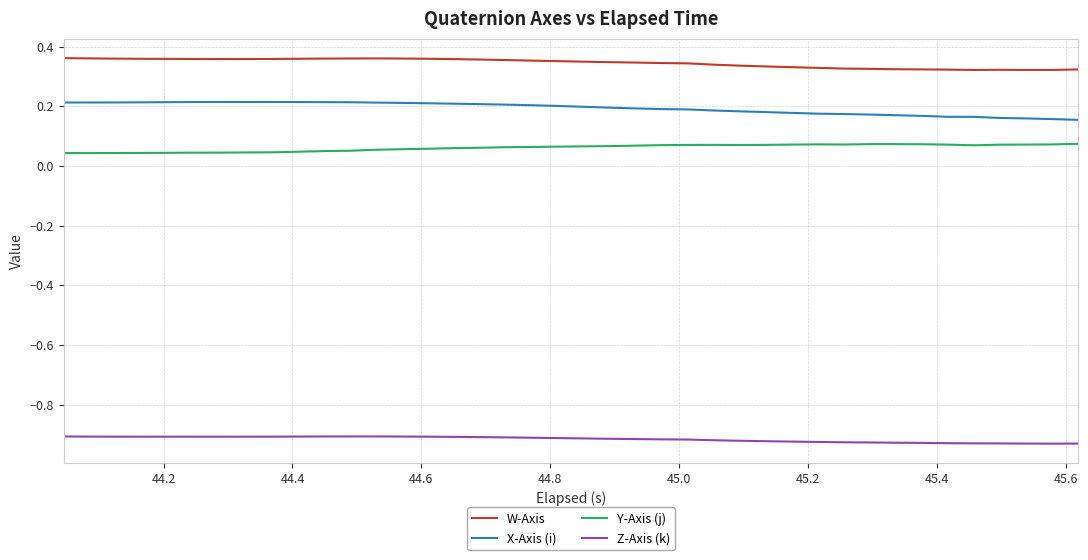

Rank the series by their maximum value, from highest to lowest.

W-Axis, X-Axis (i), Y-Axis (j), Z-Axis (k)